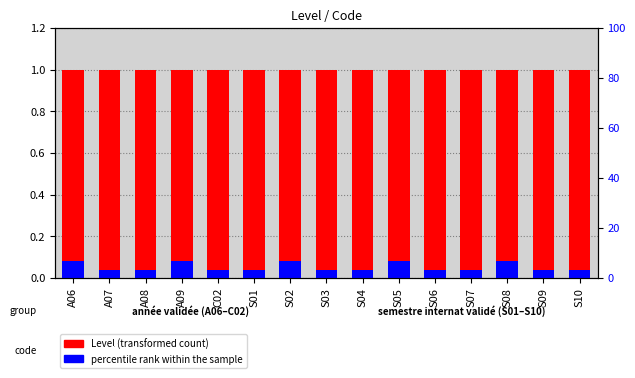

Which series has the largest total across all categories?

Level (transformed count)